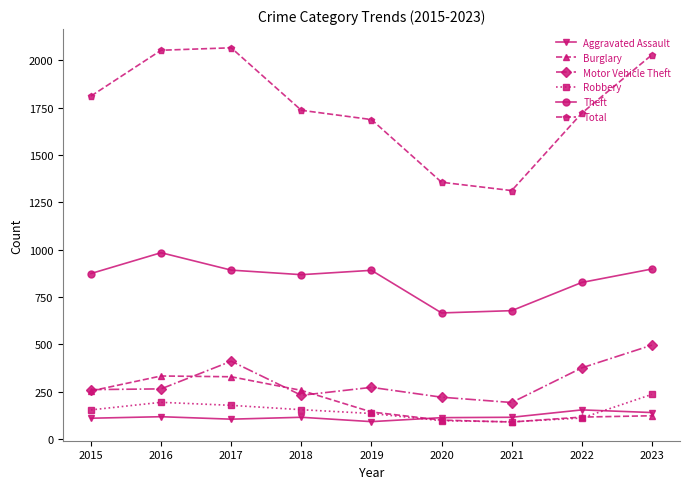

Is the value of Aggravated Assault at 2023 greater than the value of Total at 2020?

No